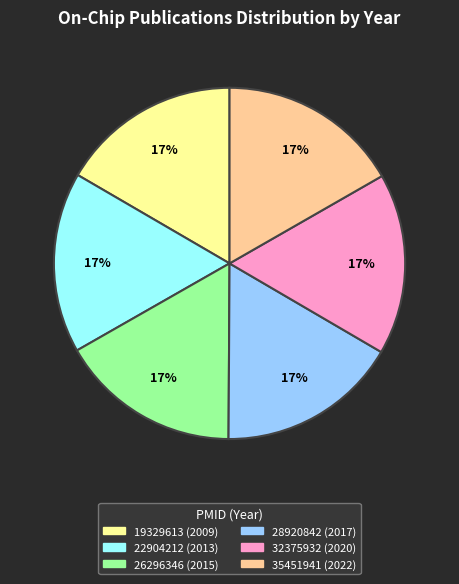

Is there any slice that represents more than half of the pie?

No